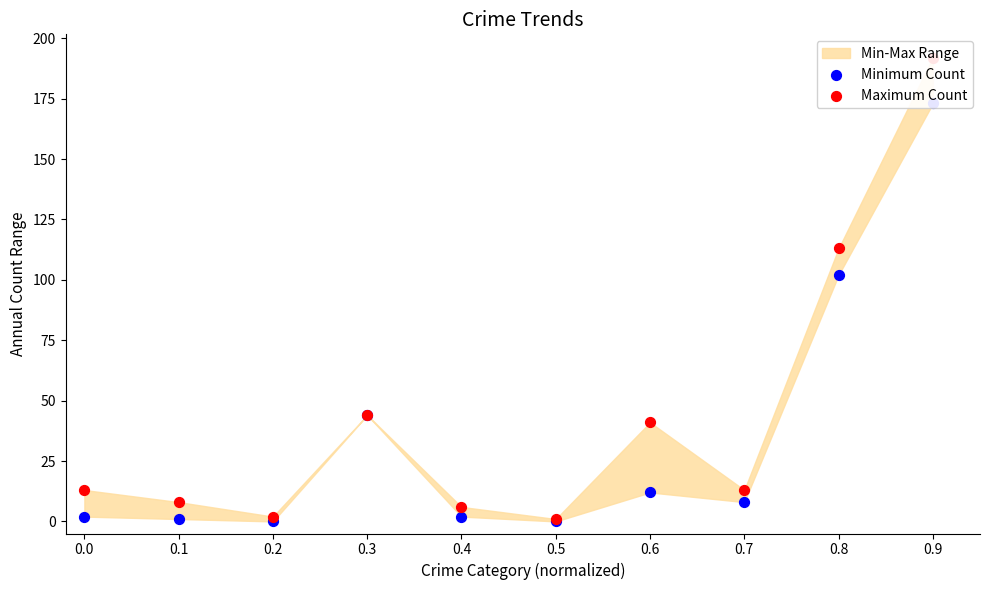

At how many categories does at least one series exceed 16?

4